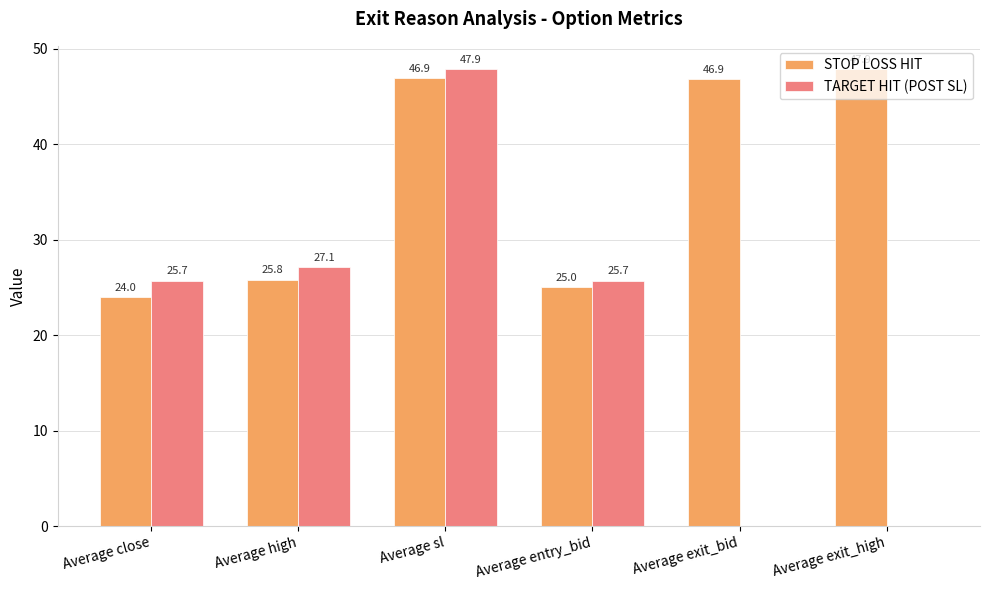

What is the sum of all STOP LOSS HIT values?

216.5